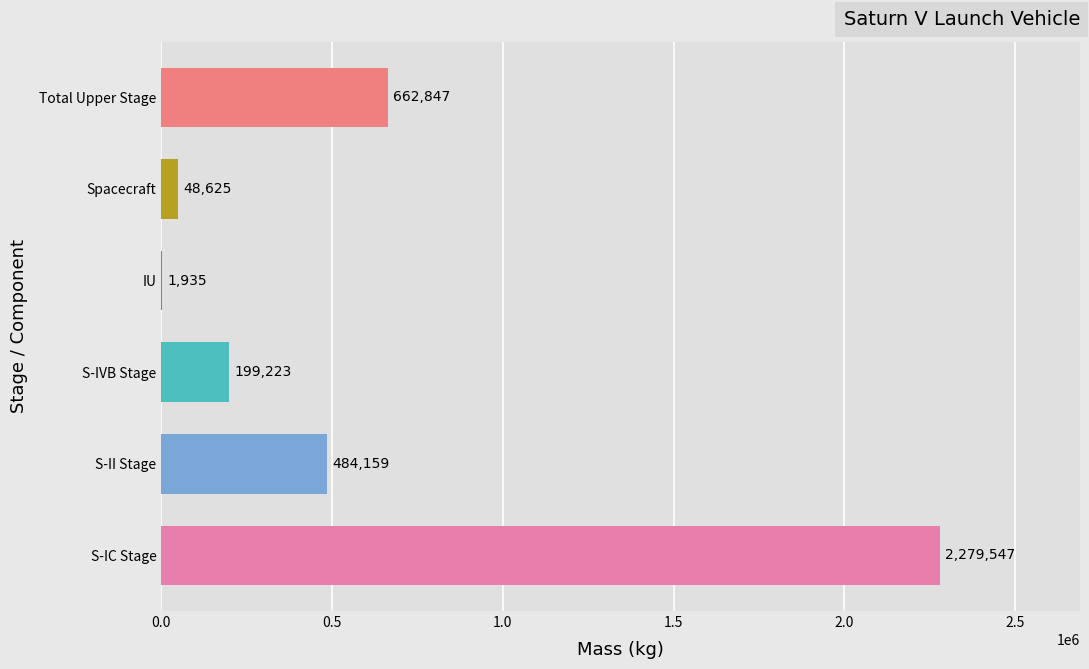

At which category does the chart reach its peak across all series?

S-IC Stage